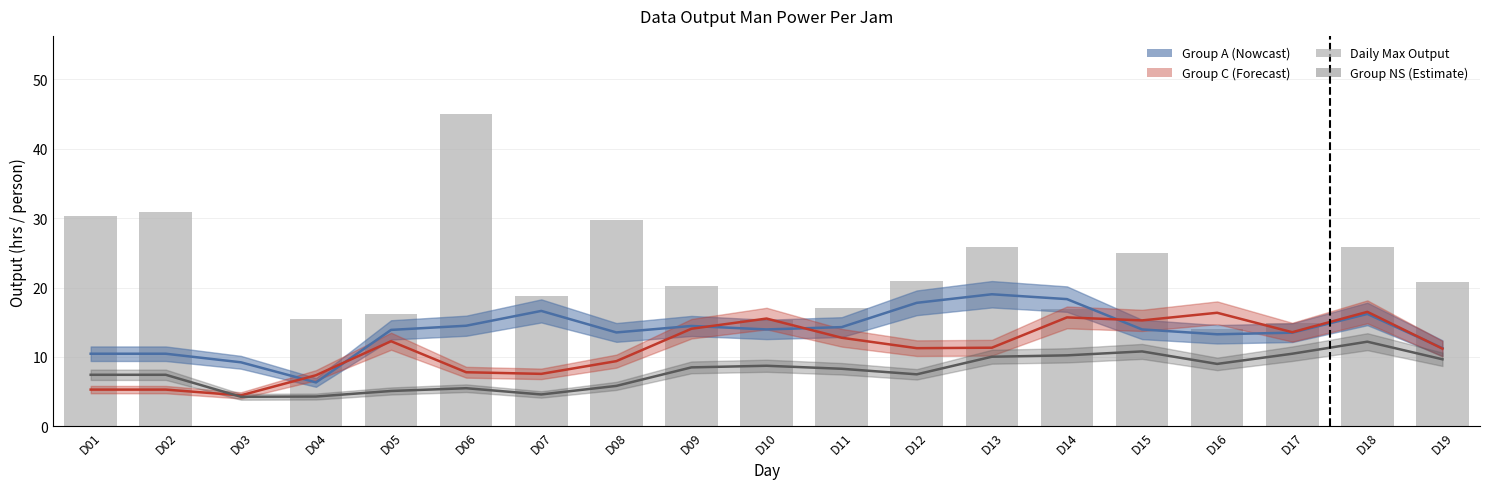

The value at D17 is 20.4. True or false?

False